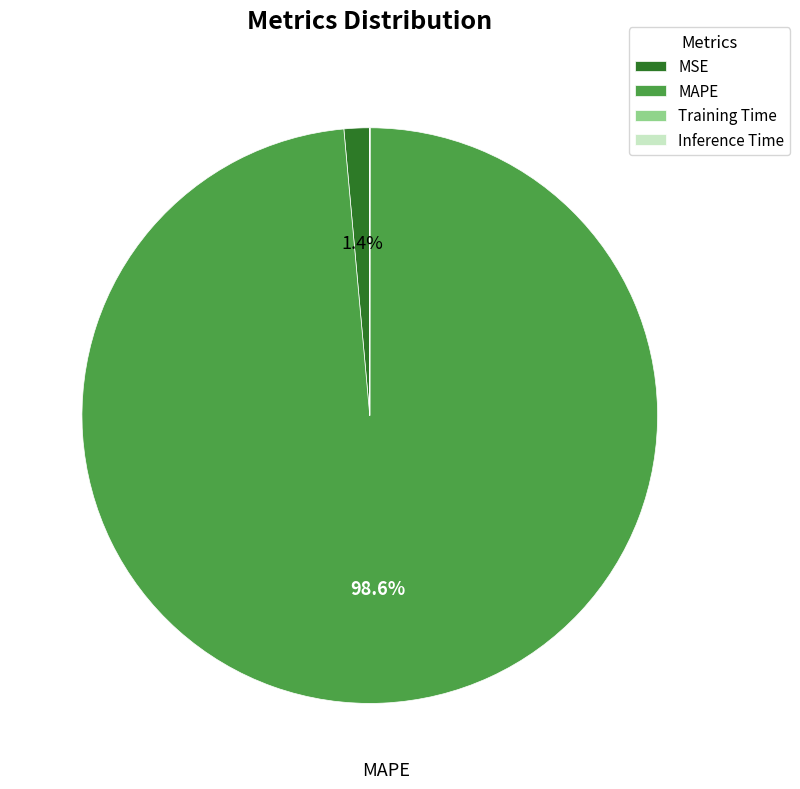

Which slice is the largest?

MAPE